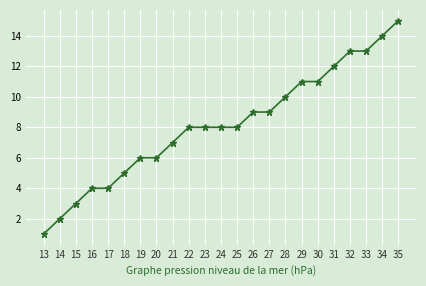

What is the difference between the second highest and second lowest values?

12